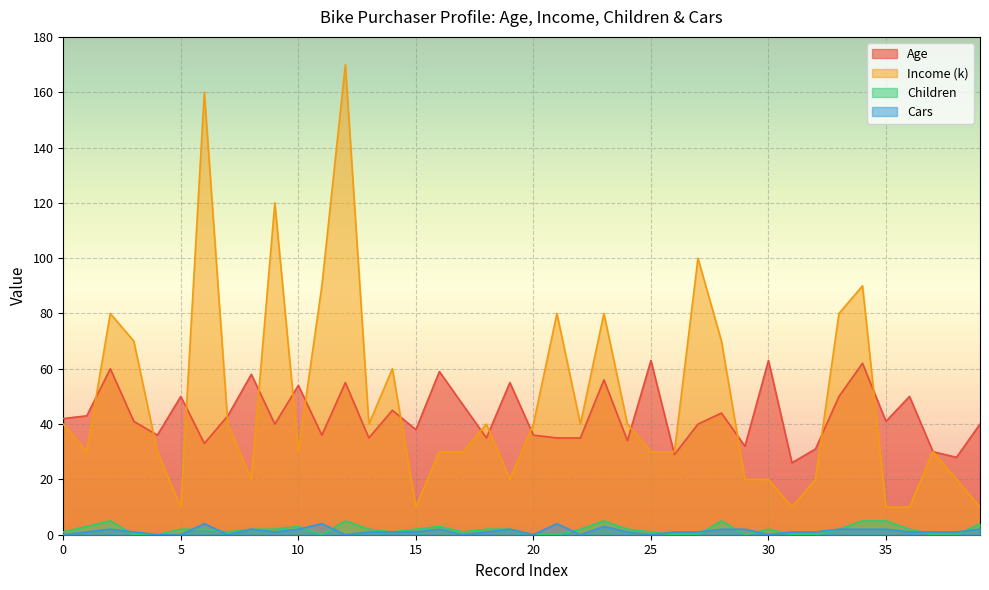

What is the label of the 30th point from the right?

10